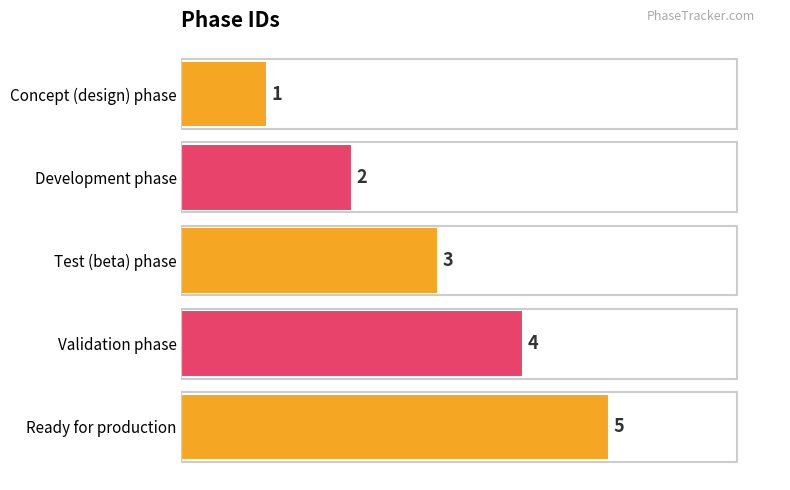

What is the greatest value displayed?

5